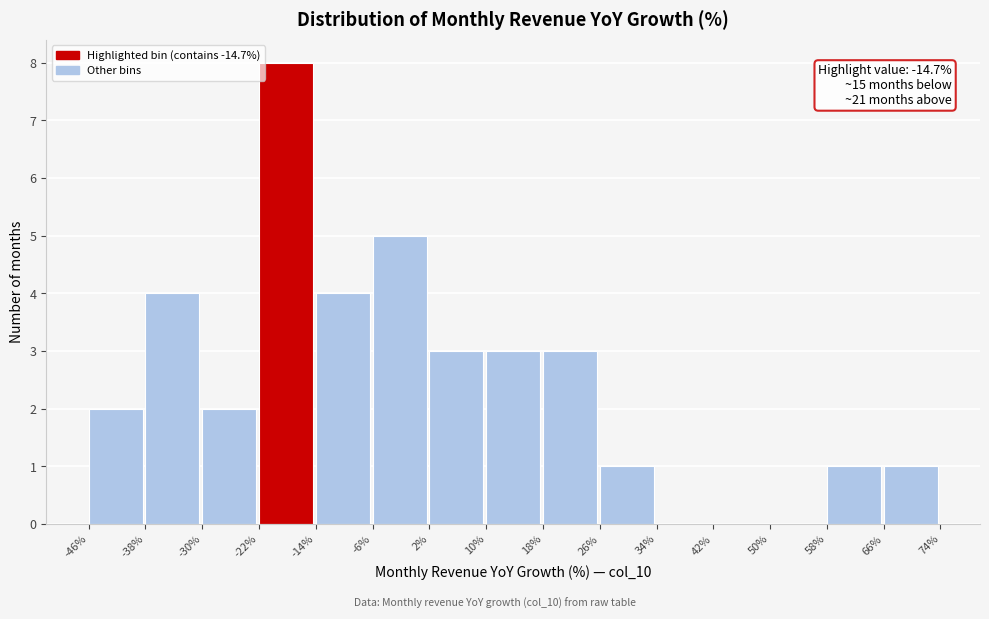

Which range on the x-axis has the tallest bar?

-22% to -14%